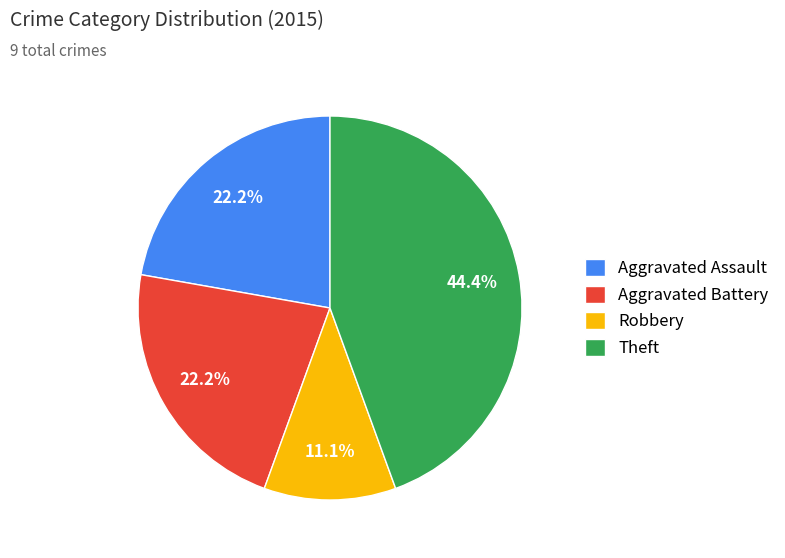

Is there any slice that represents more than half of the pie?

No